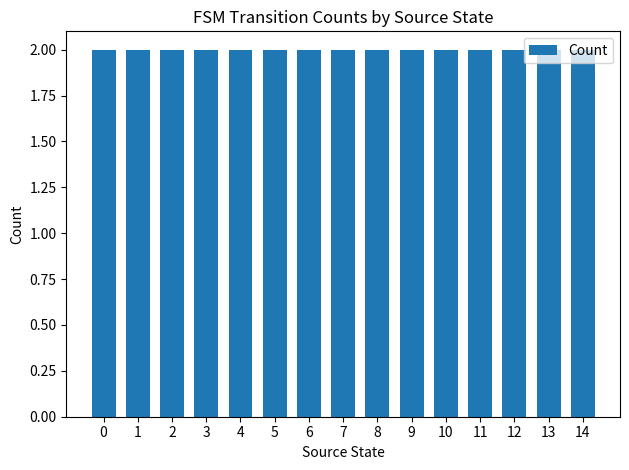

Rank the categories by value from lowest to highest.

0, 3, 8, 11, 13, 1, 2, 4, 7, 10, 12, 14, 5, 6, 9